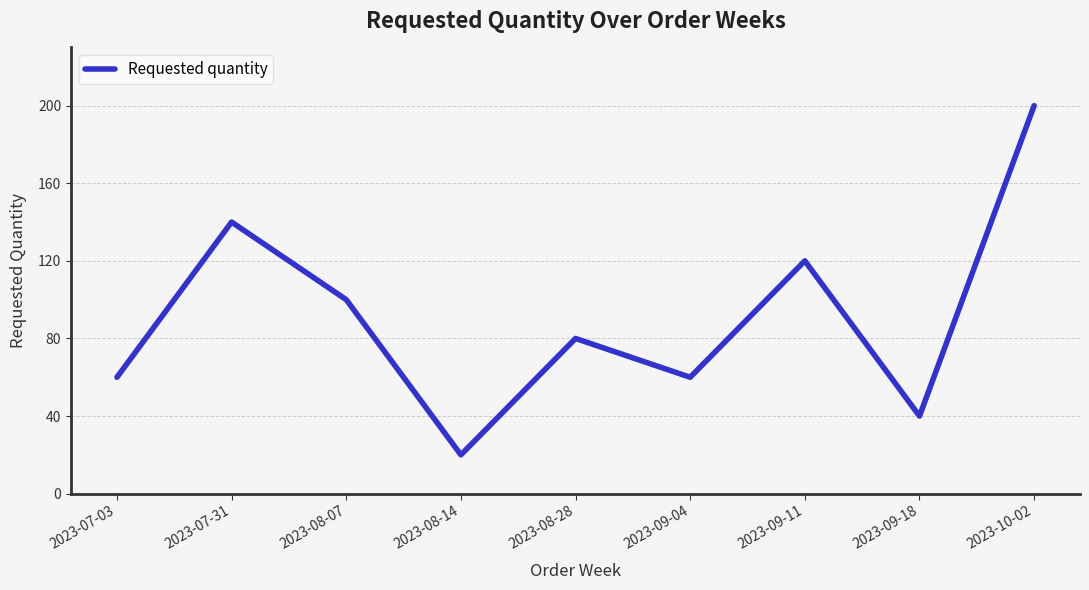

What is the difference between the values at 2023-07-31 and 2023-08-07?

40